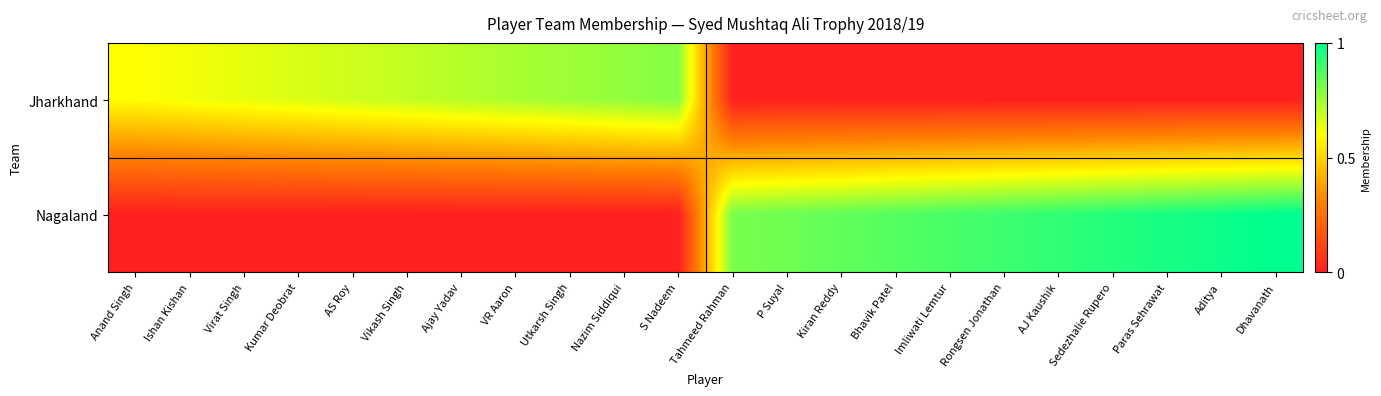

Between Aditya and Bhavik Patel, which is larger?

Aditya